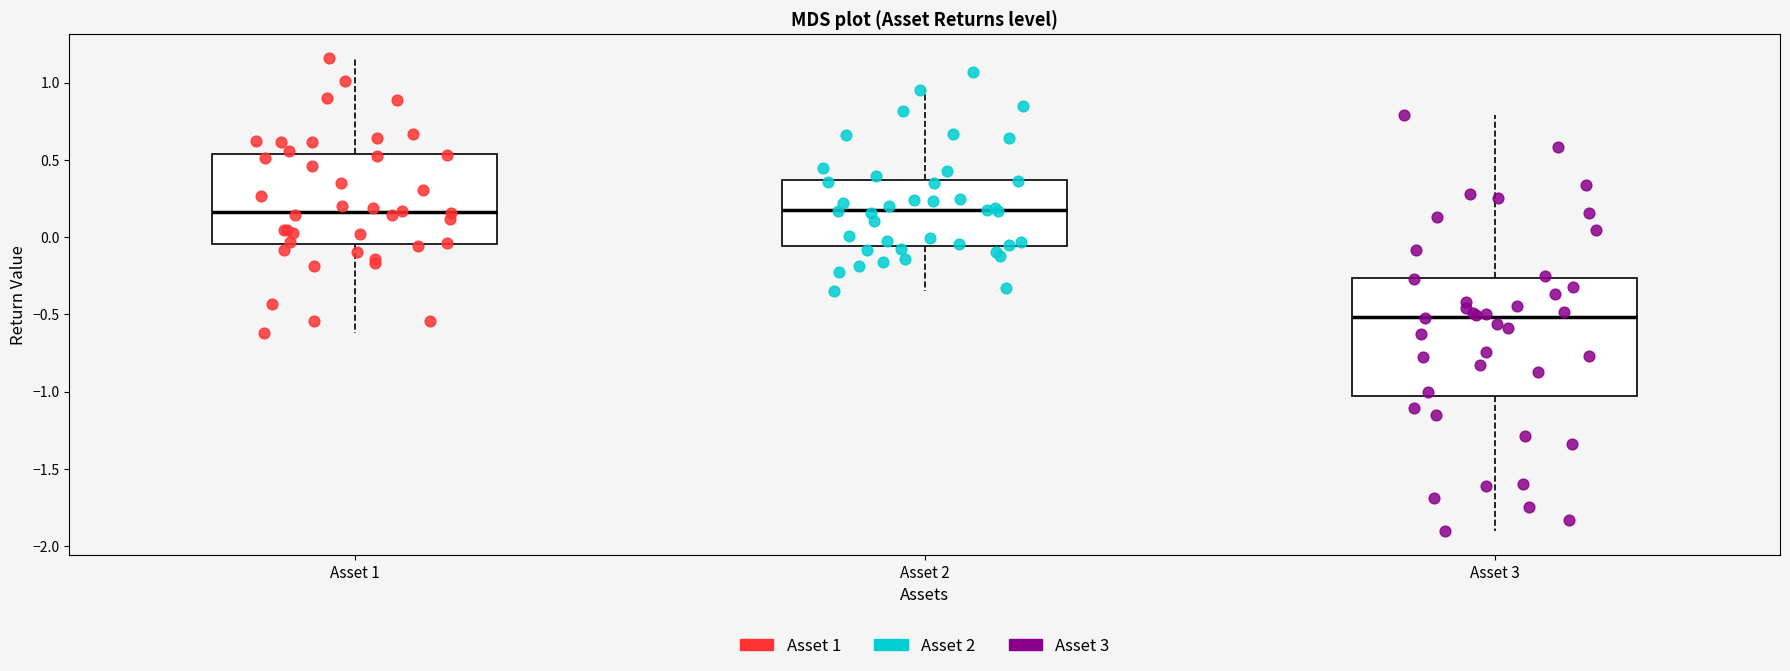

Reading left to right, read every box against the y-axis: the position of its median line, the range the box covers, and the ends of its whiskers. The values are not printed on the chart, so give them approximately, as read against the axis.

Asset 1: median 0.15, box -0.05 to 0.55, whiskers -0.60 to 1.15
Asset 2: median 0.15, box -0.05 to 0.35, whiskers -0.35 to 0.95
Asset 3: median -0.50, box -1.05 to -0.25, whiskers -1.90 to 0.80